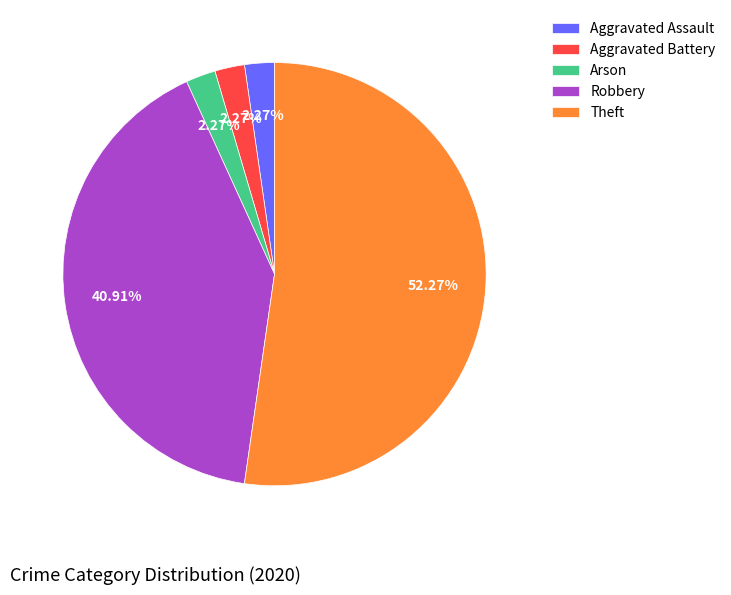

To the nearest percent, what is the difference between the Theft and Arson slice percentages?

50%